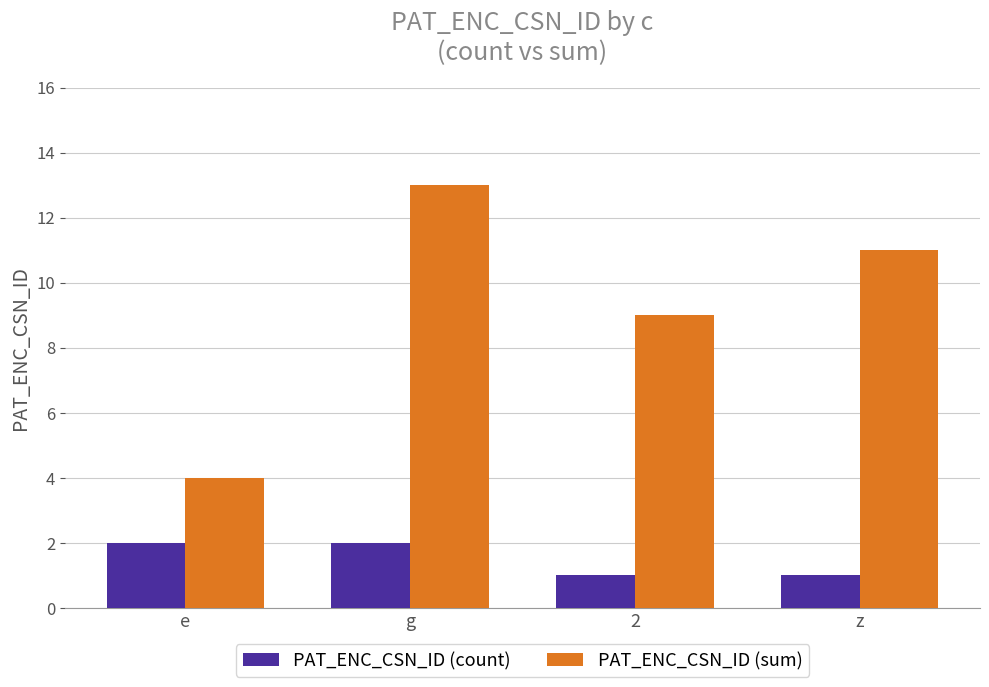

List the labels in order of PAT_ENC_CSN_ID (sum) value, smallest first.

e, 2, z, g